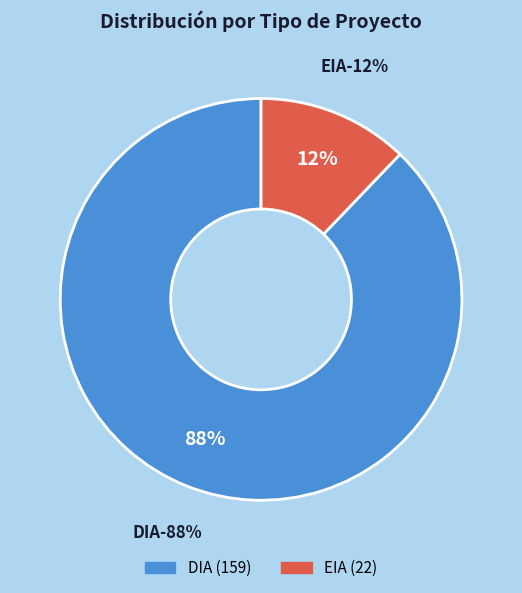

To the nearest percent, what is the difference between the DIA and EIA slice percentages?

76%